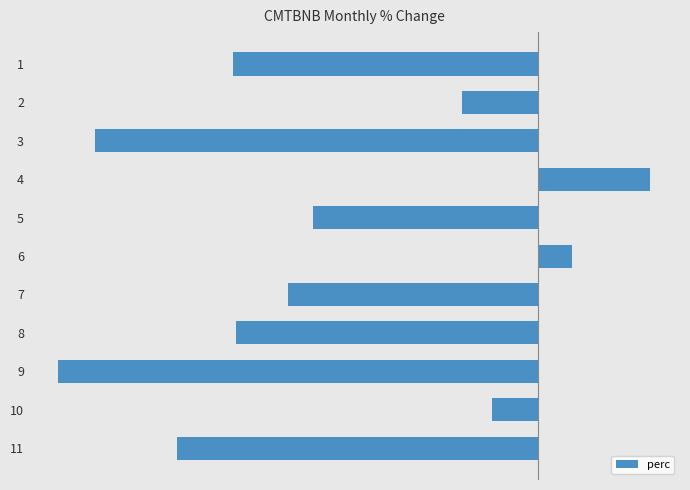

Are the bars horizontal?

Yes